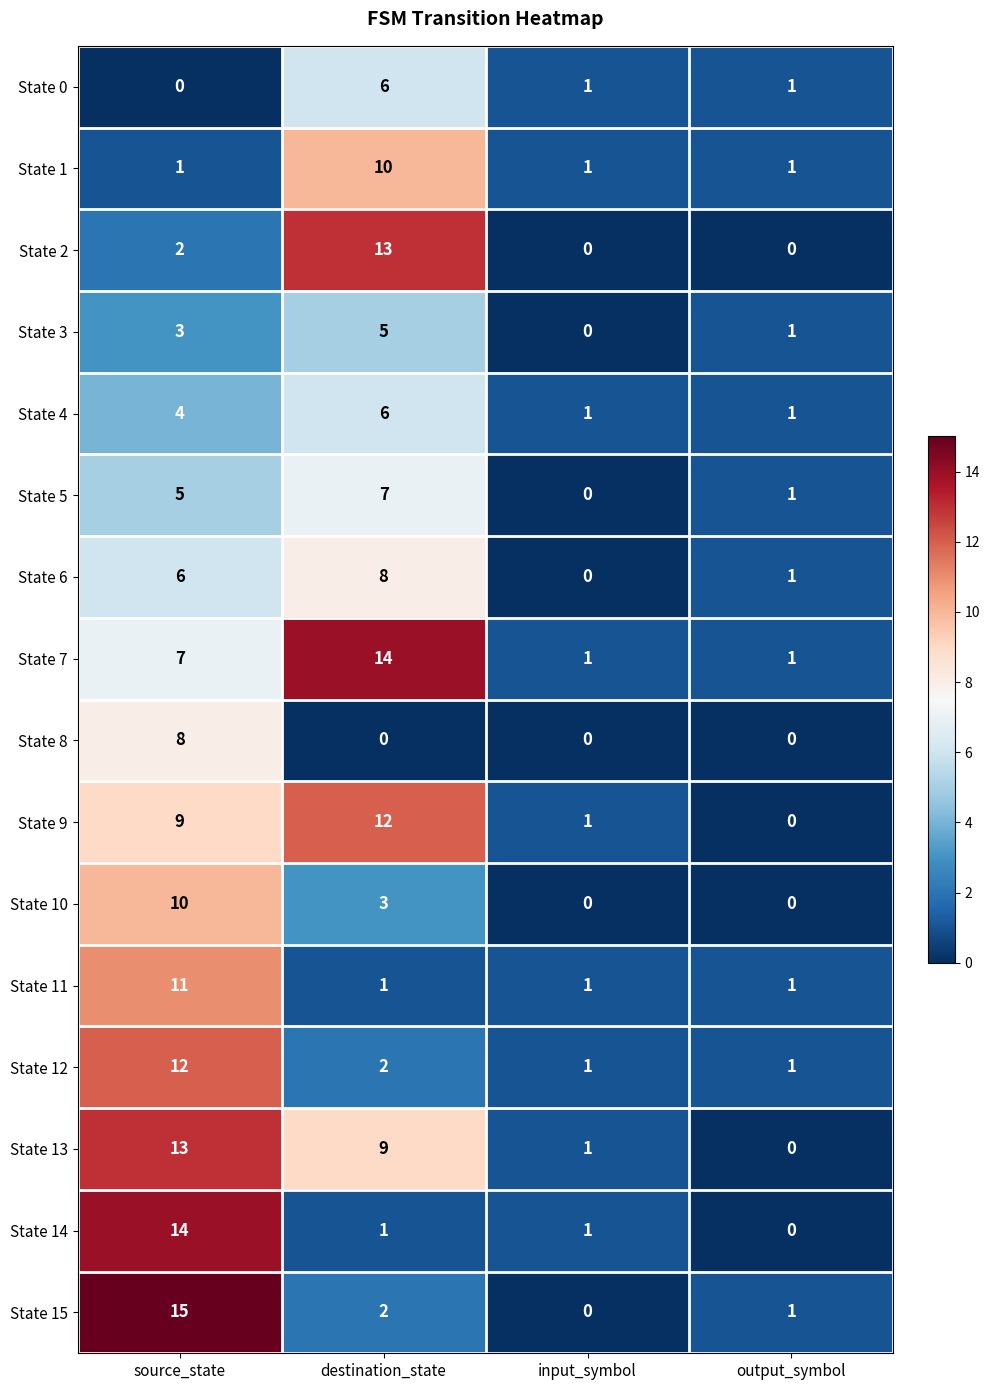

At source_state, list the series in order from smallest to largest.

State 0, State 1, State 2, State 3, State 4, State 5, State 6, State 7, State 8, State 9, State 10, State 11, State 12, State 13, State 14, State 15